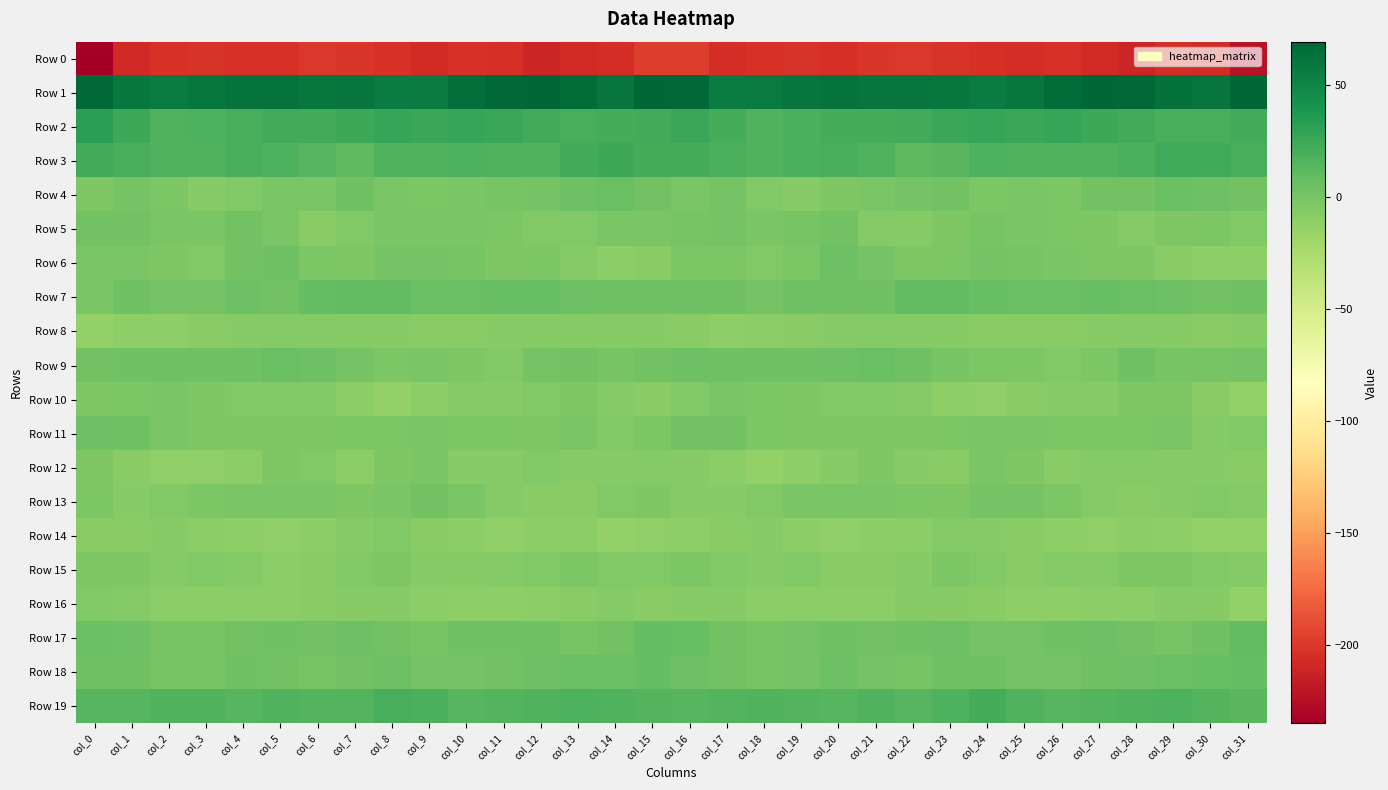

Reading left to right, transcribe all the data shown in this chart.

Row 0: col_0=-235.2	col_1=-208.9	col_2=-203.7	col_3=-202.9	col_4=-204.0	col_5=-203.4	col_6=-200.1	col_7=-201.6	col_8=-204.0	col_9=-207.3	col_10=-204.1	col_11=-204.8	col_12=-210.4	col_13=-207.4	col_14=-206.2	col_15=-197.3	col_16=-197.2	col_17=-206.3	col_18=-203.4	col_19=-202.5	col_20=-204.8	col_21=-201.5	col_22=-200.4	col_23=-202.2	col_24=-205.4	col_25=-206.5	col_26=-203.3	col_27=-206.9	col_28=-210.5	col_29=-206.0	col_30=-206.9	col_31=-222.5
Row 1: col_0=68.2	col_1=57.9	col_2=55.4	col_3=59.1	col_4=61.6	col_5=61.3	col_6=59.9	col_7=61.1	col_8=55.8	col_9=57.0	col_10=64.1	col_11=67.4	col_12=68.4	col_13=65.3	col_14=60.3	col_15=69.4	col_16=67.6	col_17=55.3	col_18=56.8	col_19=60.5	col_20=61.8	col_21=60.4	col_22=60.8	col_23=59.5	col_24=55.2	col_25=59.9	col_26=65.7	col_27=68.3	col_28=67.8	col_29=62.9	col_30=60.9	col_31=68.6
Row 2: col_0=32.2	col_1=25.1	col_2=16.8	col_3=17.1	col_4=20.2	col_5=21.9	col_6=22.0	col_7=24.7	col_8=27.7	col_9=25.7	col_10=26.6	col_11=25.4	col_12=22.6	col_13=20.5	col_14=20.7	col_15=22.8	col_16=26.4	col_17=21.1	col_18=16.3	col_19=18.4	col_20=21.1	col_21=21.7	col_22=22.9	col_23=26.1	col_24=27.4	col_25=25.6	col_26=26.7	col_27=24.3	col_28=22.0	col_29=20.2	col_30=20.6	col_31=22.5
Row 3: col_0=22.3	col_1=20.3	col_2=16.4	col_3=16.8	col_4=20.5	col_5=18.0	col_6=13.8	col_7=10.2	col_8=16.7	col_9=16.2	col_10=17.3	col_11=16.2	col_12=16.6	col_13=22.3	col_14=24.3	col_15=21.1	col_16=21.0	col_17=18.8	col_18=15.9	col_19=18.6	col_20=20.1	col_21=16.7	col_22=11.7	col_23=12.3	col_24=17.2	col_25=16.9	col_26=16.8	col_27=16.3	col_28=18.4	col_29=24.0	col_30=23.0	col_31=19.7
Row 4: col_0=-3.5	col_1=0.6	col_2=-2.8	col_3=-7.4	col_4=-5.4	col_5=-1.3	col_6=-1.1	col_7=3.3	col_8=-1.3	col_9=-2.8	col_10=-2.0	col_11=-0.0	col_12=1.5	col_13=4.7	col_14=5.3	col_15=2.1	col_16=-1.5	col_17=0.7	col_18=-5.4	col_19=-7.0	col_20=-3.6	col_21=-1.4	col_22=0.6	col_23=2.5	col_24=-3.0	col_25=-1.6	col_26=-2.2	col_27=1.6	col_28=1.9	col_29=5.8	col_30=4.2	col_31=2.2
Row 5: col_0=2.0	col_1=1.7	col_2=-1.0	col_3=-1.0	col_4=2.3	col_5=-1.8	col_6=-8.5	col_7=-5.4	col_8=-1.0	col_9=-1.0	col_10=-1.9	col_11=-3.1	col_12=-5.1	col_13=-5.1	col_14=-1.5	col_15=-1.8	col_16=-0.0	col_17=0.7	col_18=-1.5	col_19=0.1	col_20=2.7	col_21=-5.6	col_22=-7.9	col_23=-3.5	col_24=-0.5	col_25=-1.7	col_26=-2.1	col_27=-3.4	col_28=-6.0	col_29=-3.5	col_30=-2.0	col_31=-4.8
Row 6: col_0=-0.9	col_1=-1.0	col_2=-3.8	col_3=-4.4	col_4=2.3	col_5=2.8	col_6=-3.0	col_7=-4.0	col_8=0.9	col_9=0.5	col_10=-0.2	col_11=-3.9	col_12=-3.0	col_13=-6.6	col_14=-9.6	col_15=-8.2	col_16=-2.8	col_17=-2.2	col_18=-4.6	col_19=-2.2	col_20=4.0	col_21=0.5	col_22=-4.1	col_23=-2.3	col_24=1.4	col_25=-0.3	col_26=-1.0	col_27=-4.0	col_28=-3.8	col_29=-8.1	col_30=-10.5	col_31=-10.5
Row 7: col_0=-1.4	col_1=2.9	col_2=1.5	col_3=1.4	col_4=4.8	col_5=2.2	col_6=8.1	col_7=8.9	col_8=8.8	col_9=5.4	col_10=6.0	col_11=6.7	col_12=7.1	col_13=4.4	col_14=3.6	col_15=3.0	col_16=3.9	col_17=3.2	col_18=0.7	col_19=3.3	col_20=3.8	col_21=3.8	col_22=9.0	col_23=9.0	col_24=7.3	col_25=5.3	col_26=6.2	col_27=7.4	col_28=6.0	col_29=4.0	col_30=2.7	col_31=3.6
Row 8: col_0=-13.0	col_1=-10.4	col_2=-10.9	col_3=-8.8	col_4=-7.5	col_5=-6.5	col_6=-6.6	col_7=-7.0	col_8=-7.6	col_9=-8.3	col_10=-8.6	col_11=-7.9	col_12=-7.9	col_13=-7.4	col_14=-7.9	col_15=-7.0	col_16=-8.0	col_17=-10.5	col_18=-10.0	col_19=-8.2	col_20=-7.2	col_21=-6.0	col_22=-7.4	col_23=-6.8	col_24=-8.2	col_25=-8.3	col_26=-8.9	col_27=-7.4	col_28=-7.9	col_29=-7.7	col_30=-8.1	col_31=-7.1
Row 9: col_0=2.3	col_1=4.0	col_2=3.1	col_3=3.3	col_4=3.8	col_5=6.0	col_6=4.9	col_7=1.0	col_8=-2.6	col_9=-1.7	col_10=-4.3	col_11=-4.5	col_12=1.6	col_13=2.2	col_14=-0.6	col_15=2.3	col_16=4.8	col_17=3.5	col_18=3.6	col_19=3.1	col_20=4.7	col_21=6.1	col_22=3.6	col_23=-0.7	col_24=-2.1	col_25=-3.1	col_26=-4.6	col_27=-3.0	col_28=3.7	col_29=0.3	col_30=-0.1	col_31=0.8
Row 10: col_0=-3.8	col_1=-2.3	col_2=-1.7	col_3=-3.2	col_4=-4.4	col_5=-5.1	col_6=-5.3	col_7=-9.3	col_8=-13.0	col_9=-9.9	col_10=-7.8	col_11=-7.5	col_12=-5.2	col_13=-3.6	col_14=-6.5	col_15=-8.6	col_16=-5.1	col_17=-1.8	col_18=-2.1	col_19=-3.3	col_20=-5.2	col_21=-4.6	col_22=-6.7	col_23=-11.1	col_24=-12.3	col_25=-8.8	col_26=-7.6	col_27=-6.9	col_28=-4.1	col_29=-3.9	col_30=-8.9	col_31=-13.3
Row 11: col_0=4.5	col_1=3.3	col_2=-1.1	col_3=-3.8	col_4=-3.5	col_5=-4.1	col_6=-3.7	col_7=-3.0	col_8=-2.6	col_9=-1.2	col_10=-2.1	col_11=-2.6	col_12=-3.3	col_13=-1.1	col_14=-4.7	col_15=-2.2	col_16=2.0	col_17=1.6	col_18=-2.5	col_19=-3.4	col_20=-3.9	col_21=-4.2	col_22=-3.6	col_23=-2.8	col_24=-2.0	col_25=-1.3	col_26=-2.4	col_27=-2.8	col_28=-2.9	col_29=-1.2	col_30=-6.5	col_31=-4.6
Row 12: col_0=-3.8	col_1=-8.1	col_2=-11.7	col_3=-12.3	col_4=-9.4	col_5=-4.1	col_6=-5.5	col_7=-9.1	col_8=-4.0	col_9=-0.8	col_10=-7.6	col_11=-7.3	col_12=-5.2	col_13=-7.6	col_14=-7.0	col_15=-6.3	col_16=-7.5	col_17=-9.5	col_18=-13.0	col_19=-11.1	col_20=-7.7	col_21=-3.6	col_22=-7.6	col_23=-8.3	col_24=-1.3	col_25=-3.3	col_26=-8.7	col_27=-5.8	col_28=-6.3	col_29=-7.2	col_30=-7.4	col_31=-8.4
Row 13: col_0=-2.5	col_1=-7.1	col_2=-4.8	col_3=-3.0	col_4=-1.1	col_5=-1.1	col_6=-1.9	col_7=-4.1	col_8=-0.9	col_9=2.7	col_10=-1.1	col_11=-5.6	col_12=-7.9	col_13=-8.1	col_14=-5.5	col_15=-4.1	col_16=-7.5	col_17=-6.8	col_18=-4.5	col_19=-1.9	col_20=-1.2	col_21=-1.0	col_22=-2.6	col_23=-4.3	col_24=1.5	col_25=1.2	col_26=-2.8	col_27=-6.7	col_28=-8.5	col_29=-7.4	col_30=-4.5	col_31=-5.6
Row 14: col_0=-8.8	col_1=-8.4	col_2=-7.3	col_3=-9.6	col_4=-11.3	col_5=-11.6	col_6=-9.4	col_7=-7.8	col_8=-5.2	col_9=-8.9	col_10=-9.5	col_11=-12.5	col_12=-10.0	col_13=-9.6	col_14=-12.7	col_15=-12.6	col_16=-10.4	col_17=-8.2	col_18=-7.8	col_19=-10.2	col_20=-12.1	col_21=-10.2	col_22=-9.5	col_23=-5.9	col_24=-7.3	col_25=-8.6	col_26=-11.1	col_27=-11.5	col_28=-9.7	col_29=-10.5	col_30=-13.5	col_31=-13.6
Row 15: col_0=-3.5	col_1=-3.8	col_2=-6.3	col_3=-4.8	col_4=-6.7	col_5=-9.4	col_6=-8.2	col_7=-4.7	col_8=-3.2	col_9=-7.8	col_10=-7.9	col_11=-6.3	col_12=-4.6	col_13=-2.9	col_14=-5.1	col_15=-4.5	col_16=-2.4	col_17=-5.4	col_18=-5.6	col_19=-4.9	col_20=-8.4	col_21=-8.8	col_22=-7.6	col_23=-3.1	col_24=-5.3	col_25=-8.7	col_26=-6.6	col_27=-6.2	col_28=-3.2	col_29=-4.0	col_30=-5.4	col_31=-6.2
Row 16: col_0=-5.1	col_1=-6.7	col_2=-9.2	col_3=-9.3	col_4=-10.1	col_5=-9.8	col_6=-8.1	col_7=-7.0	col_8=-7.5	col_9=-9.5	col_10=-11.1	col_11=-10.8	col_12=-9.7	col_13=-8.8	col_14=-6.2	col_15=-8.4	col_16=-7.9	col_17=-7.8	col_18=-9.4	col_19=-9.4	col_20=-10.1	col_21=-9.1	col_22=-7.6	col_23=-7.2	col_24=-8.3	col_25=-10.3	col_26=-11.2	col_27=-10.0	col_28=-9.7	col_29=-7.6	col_30=-7.2	col_31=-12.8
Row 17: col_0=5.3	col_1=4.1	col_2=0.2	col_3=-0.6	col_4=2.8	col_5=3.2	col_6=2.5	col_7=4.4	col_8=2.6	col_9=-0.5	col_10=3.0	col_11=3.6	col_12=3.4	col_13=-0.1	col_14=2.2	col_15=7.6	col_16=6.4	col_17=2.6	col_18=-0.8	col_19=0.5	col_20=3.7	col_21=2.6	col_22=3.4	col_23=4.2	col_24=0.7	col_25=0.6	col_26=3.5	col_27=4.0	col_28=1.9	col_29=0.4	col_30=3.8	col_31=8.8
Row 18: col_0=3.9	col_1=2.8	col_2=0.4	col_3=-0.3	col_4=3.9	col_5=2.8	col_6=-0.8	col_7=1.9	col_8=4.4	col_9=1.4	col_10=0.5	col_11=2.6	col_12=4.7	col_13=5.5	col_14=6.1	col_15=8.0	col_16=5.1	col_17=1.9	col_18=-0.6	col_19=1.0	col_20=4.8	col_21=0.8	col_22=-0.4	col_23=3.0	col_24=3.7	col_25=0.5	col_26=1.4	col_27=3.5	col_28=5.0	col_29=5.6	col_30=7.3	col_31=8.2
Row 19: col_0=14.3	col_1=14.6	col_2=16.4	col_3=16.1	col_4=13.9	col_5=16.3	col_6=15.3	col_7=15.8	col_8=20.2	col_9=19.1	col_10=14.0	col_11=15.1	col_12=15.9	col_13=17.3	col_14=16.1	col_15=15.3	col_16=14.2	col_17=14.9	col_18=16.7	col_19=15.1	col_20=14.4	col_21=16.7	col_22=14.6	col_23=17.6	col_24=20.9	col_25=16.9	col_26=13.7	col_27=15.8	col_28=16.0	col_29=17.4	col_30=15.7	col_31=13.3